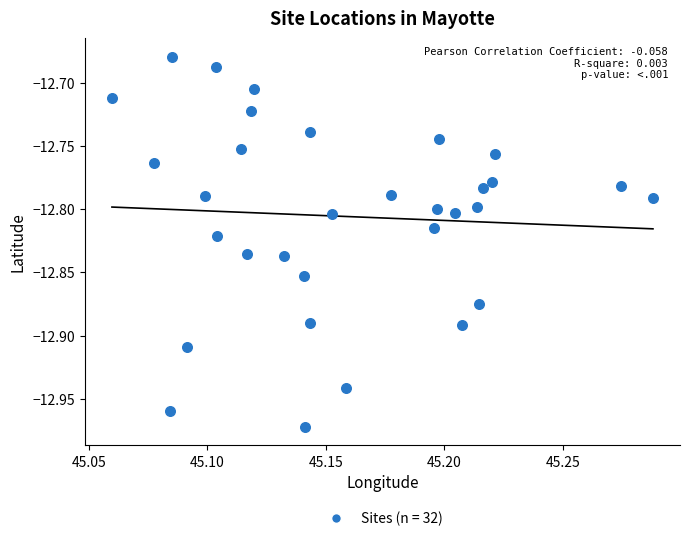

How many points are shown in the scatter plot?

32